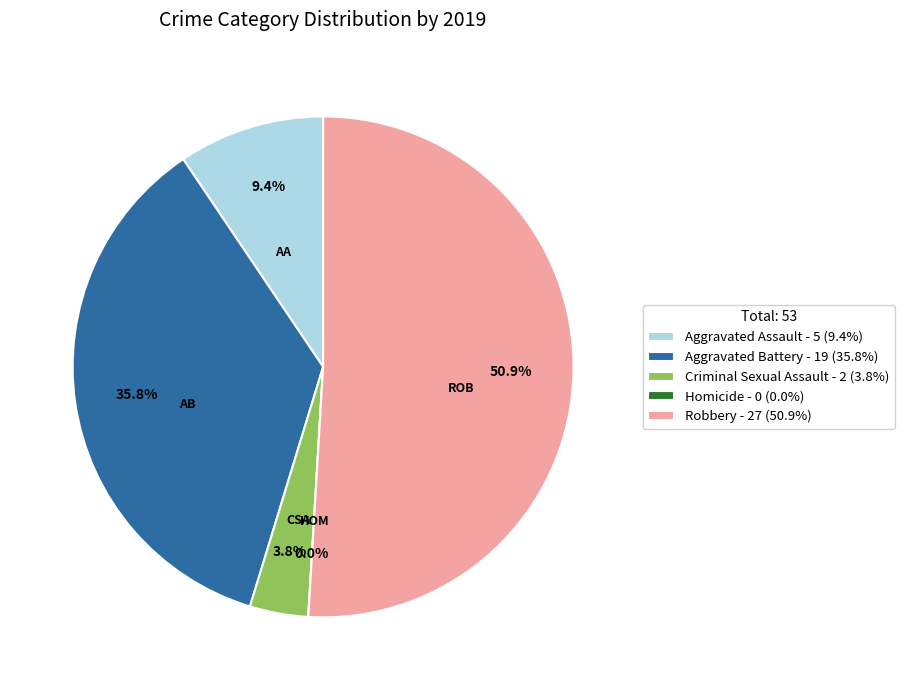

Count the number of slices in the pie.

5